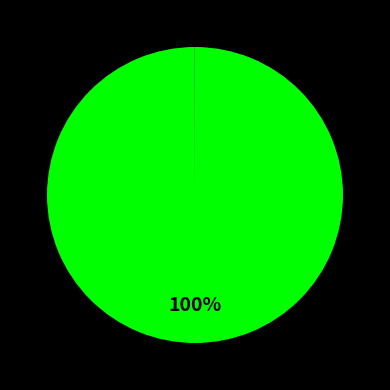

Is there any slice that represents more than half of the pie?

Yes